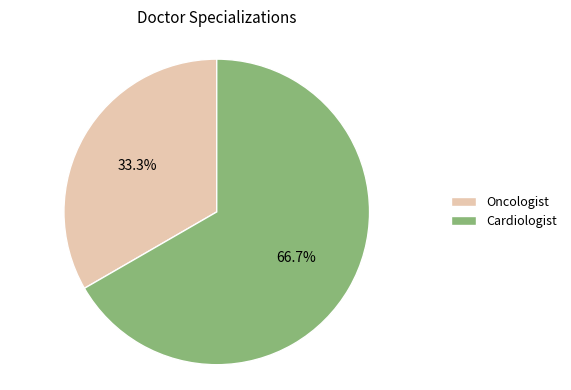

What is the largest slice in the pie chart?

Cardiologist